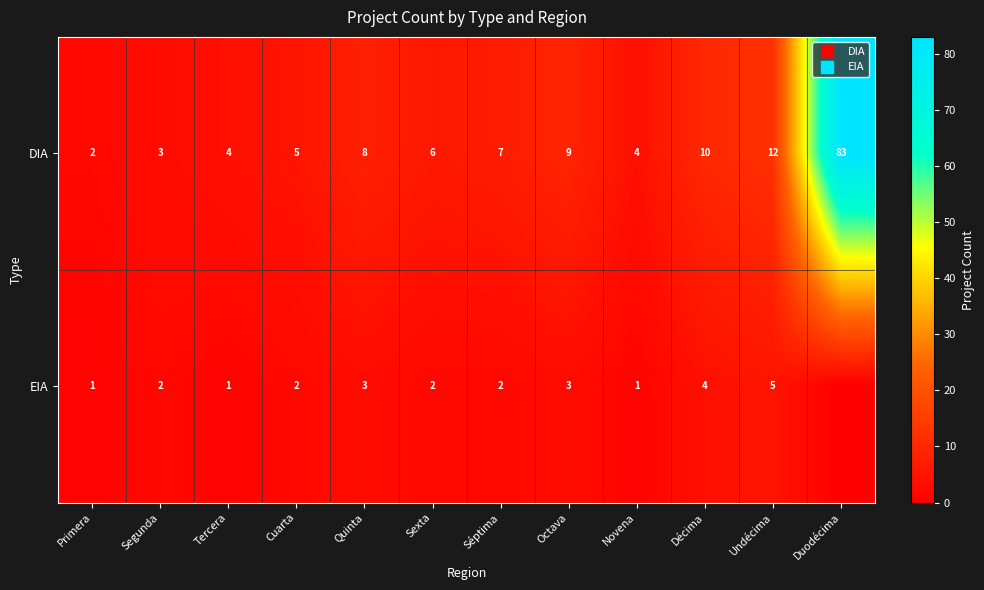

List the series in order of their peak value, highest first.

DIA, EIA